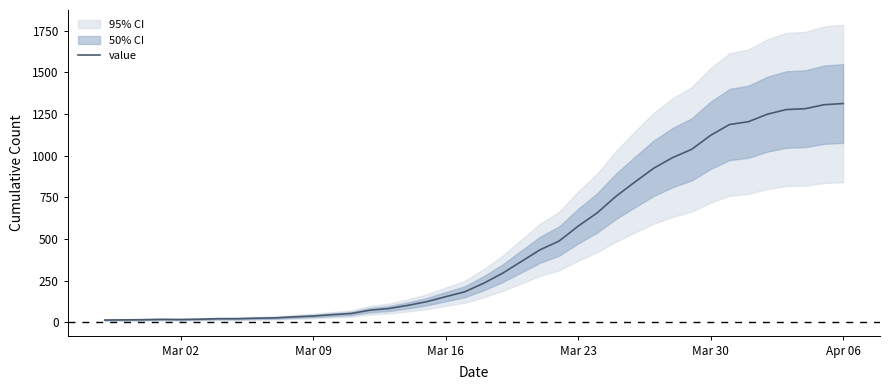

What is the maximum value for value?

1312